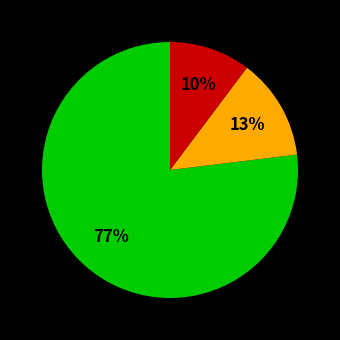

To the nearest percent, what is the difference between the largest and smallest slice percentages?

67%